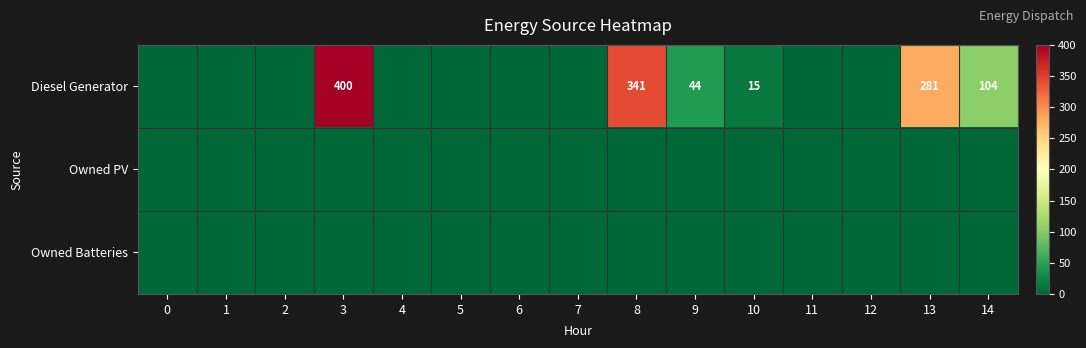

Is it true that Diesel Generator equals 400 at 3?

True